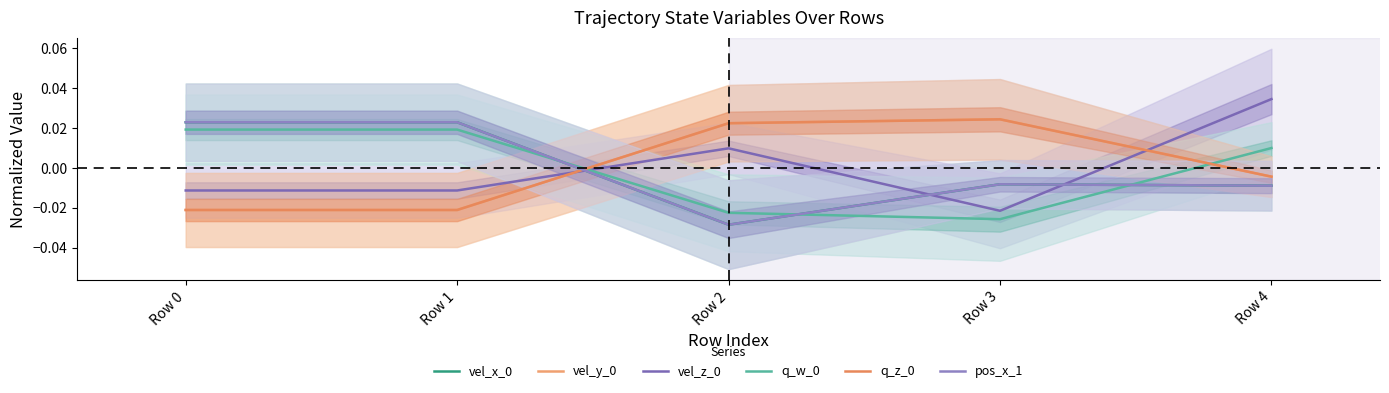

How many data points does each series have?

5